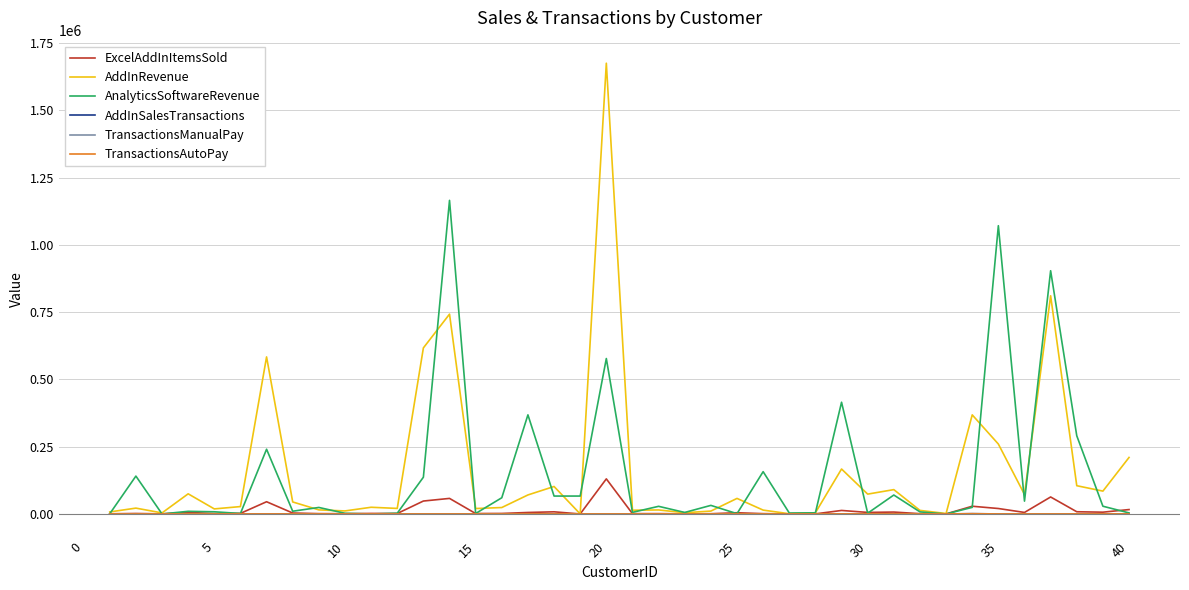

What is the greatest value displayed?

1674779